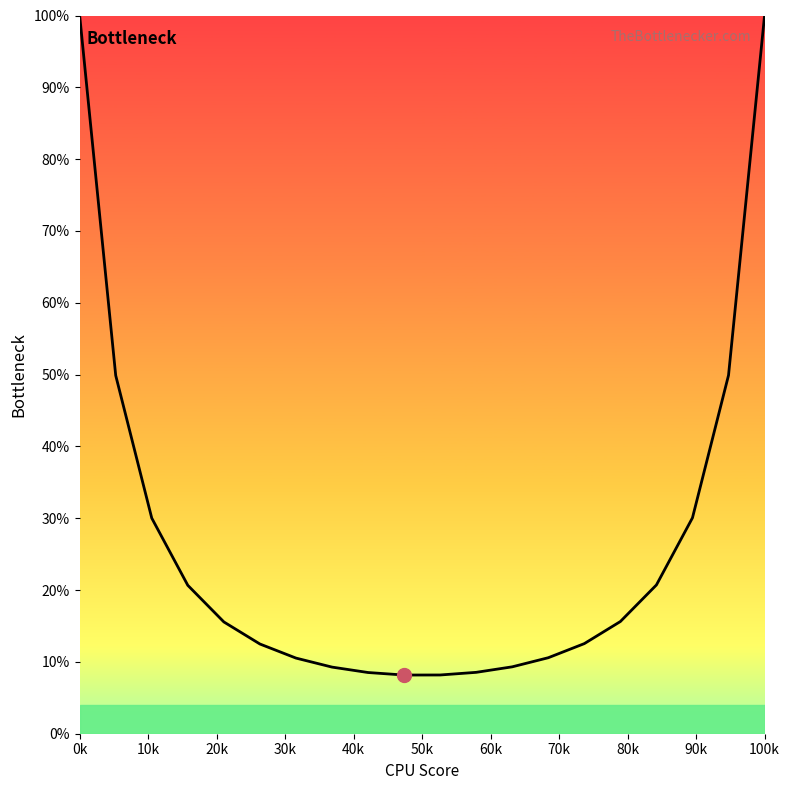

What is the maximum value shown in the chart?

100.0